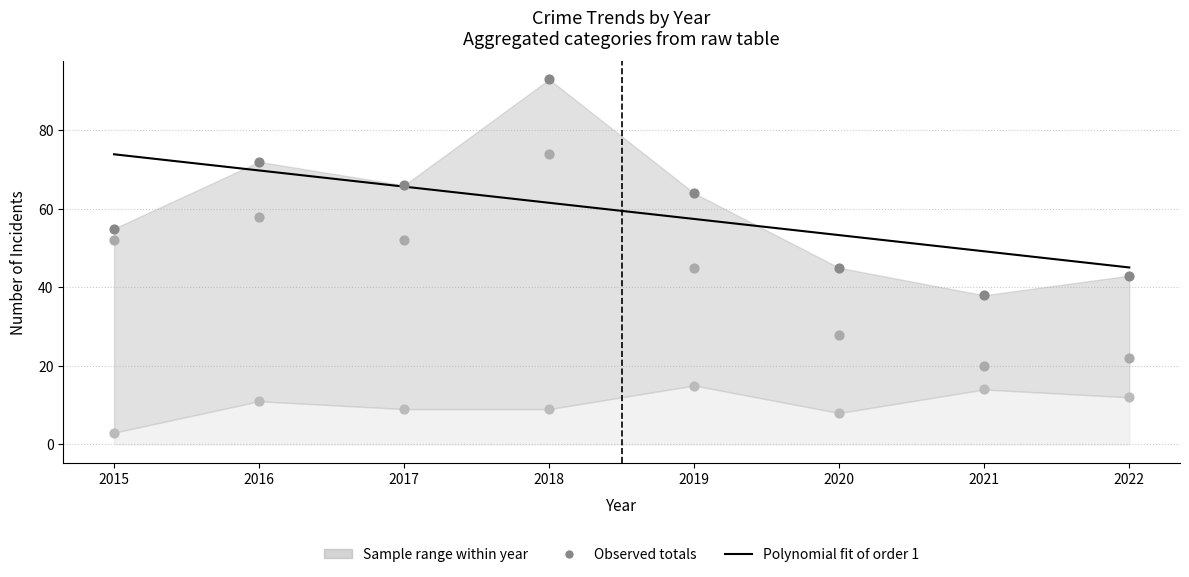

Which series has the largest total across all categories?

Total